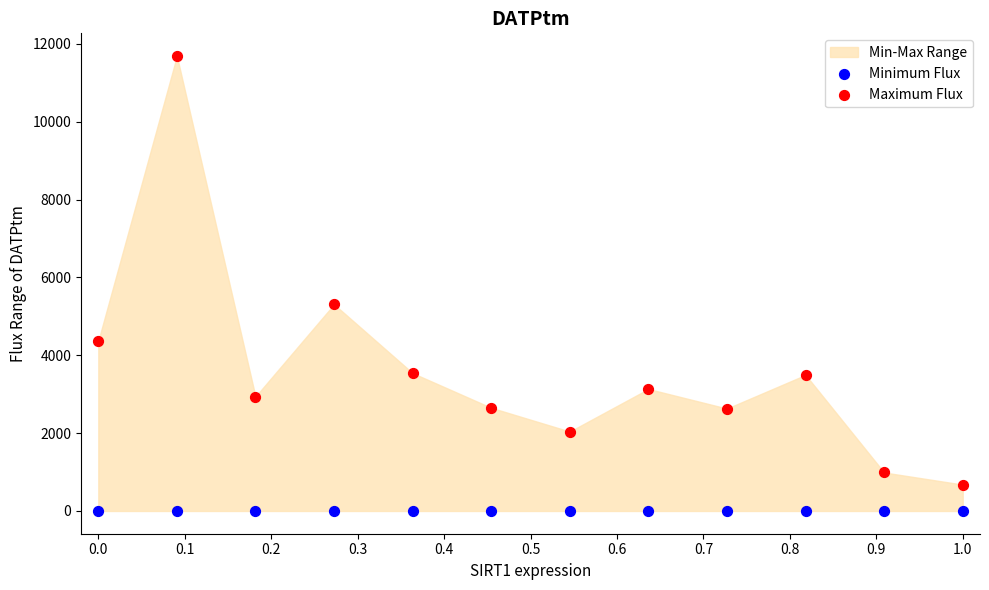

Which series contains the lowest Y value?

Minimum Flux